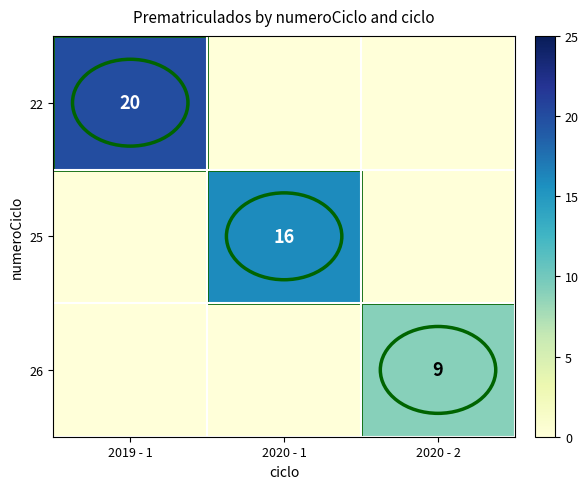

At how many categories does at least one series exceed 15?

2